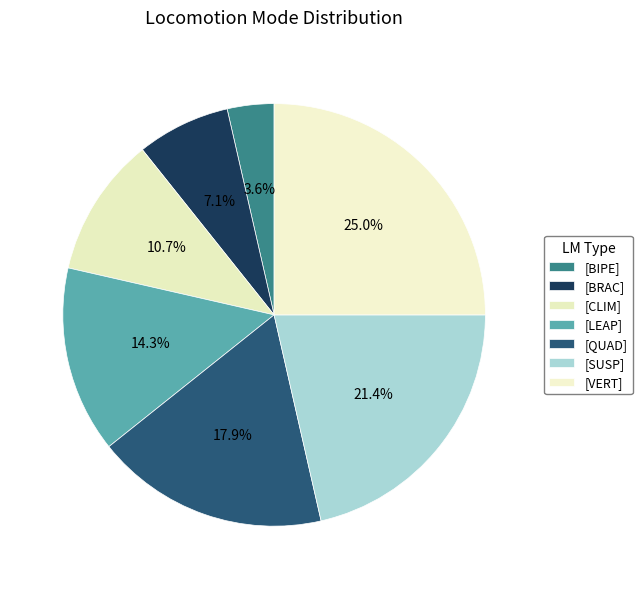

Is there a majority slice in this chart?

No